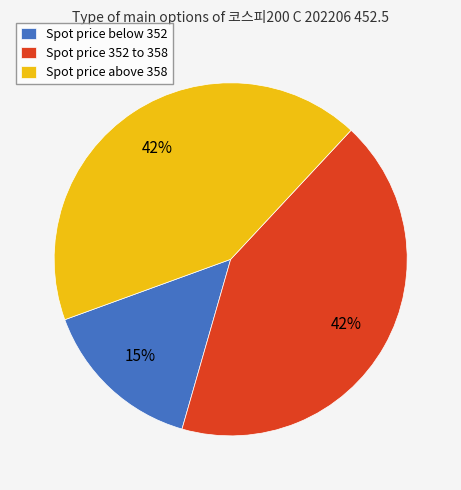

Which category has the smallest portion of the pie?

Spot price below 352